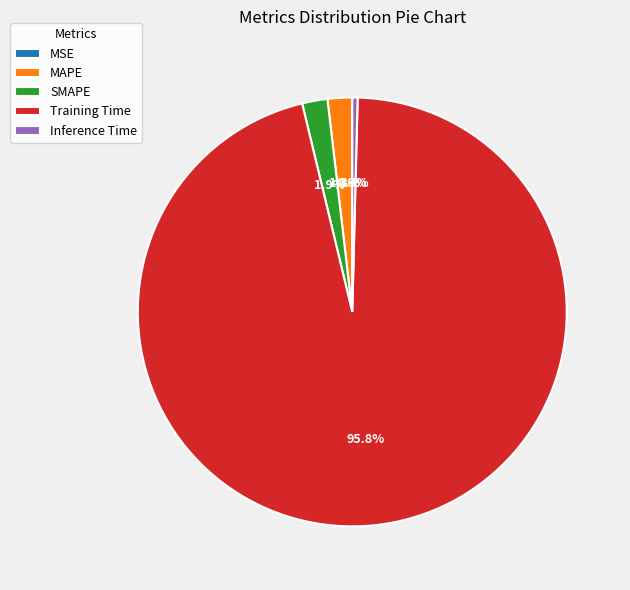

Is it true that SMAPE is 9% of the pie?

False